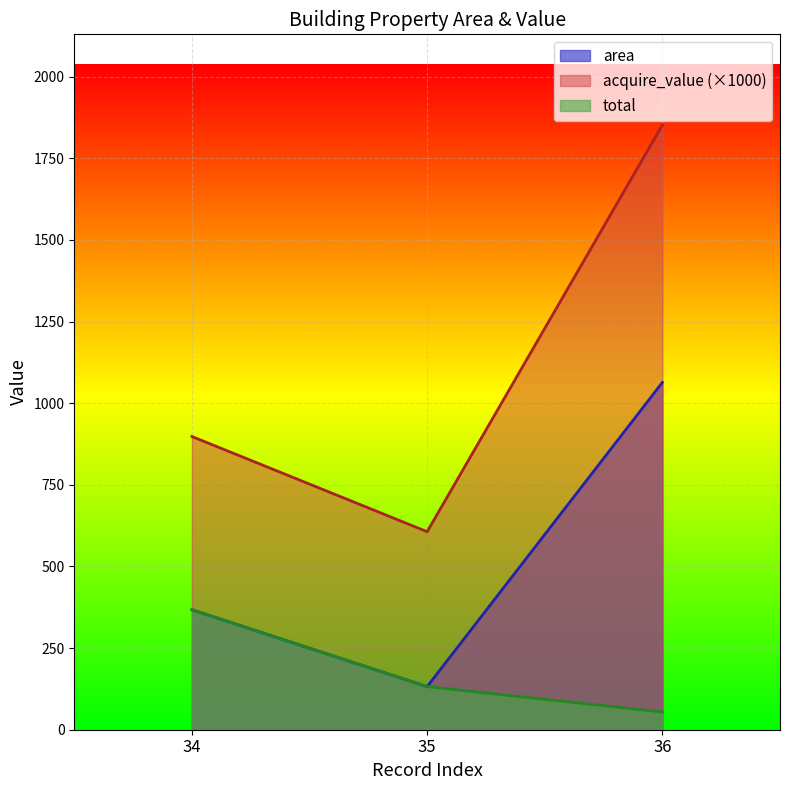

Reading left to right, transcribe all the data shown in this chart.

area: 34=367.4	35=132.0	36=1063.8
acquire_value: 34=898.1	35=606.5	36=1852.0
total: 34=367.4	35=132.0	36=54.1